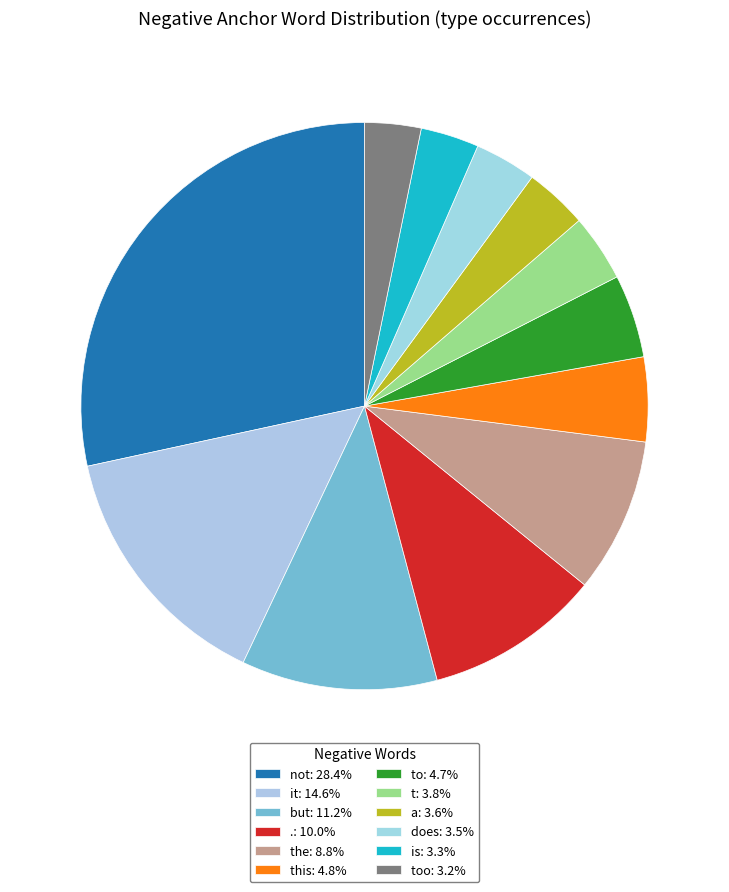

How many segments does this pie chart have?

12